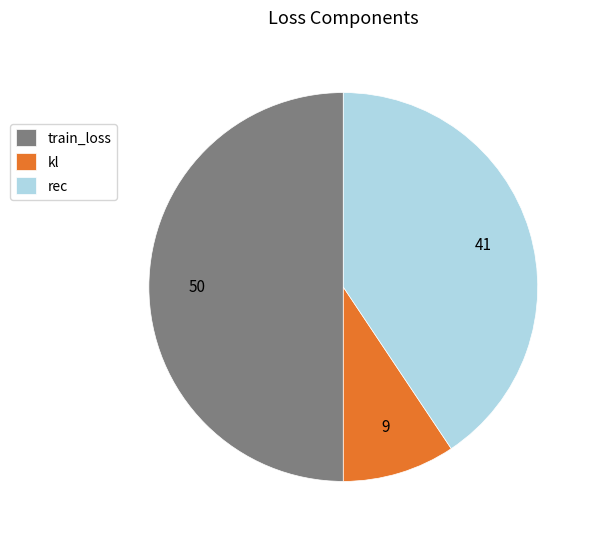

What is the majority slice?

train_loss